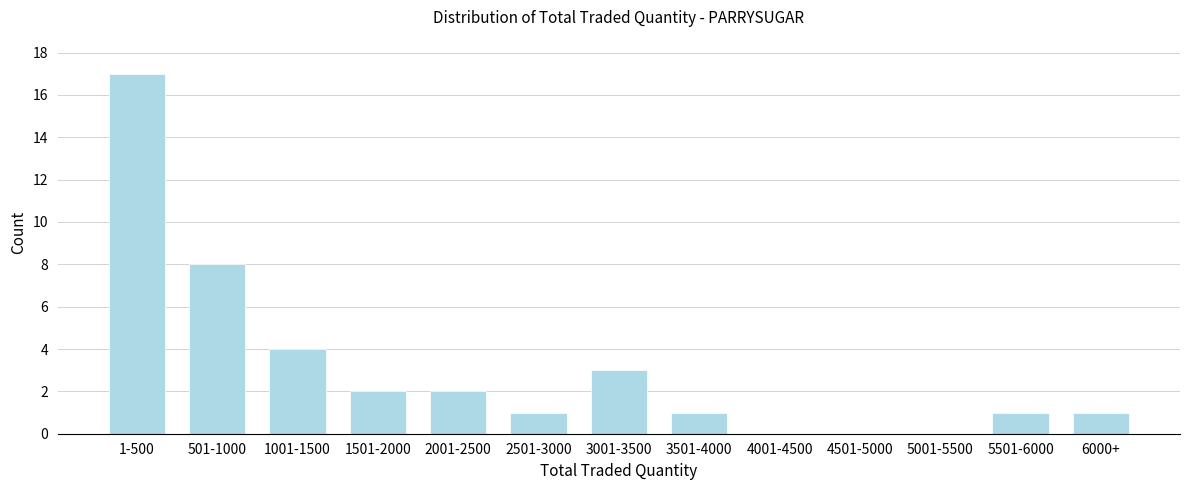

Reading right to left, extract all data points from this chart.

6000+=1	5501-6000=1	5001-5500=0	4501-5000=0	4001-4500=0	3501-4000=1	3001-3500=3	2501-3000=1	2001-2500=2	1501-2000=2	1001-1500=4	501-1000=8	1-500=17